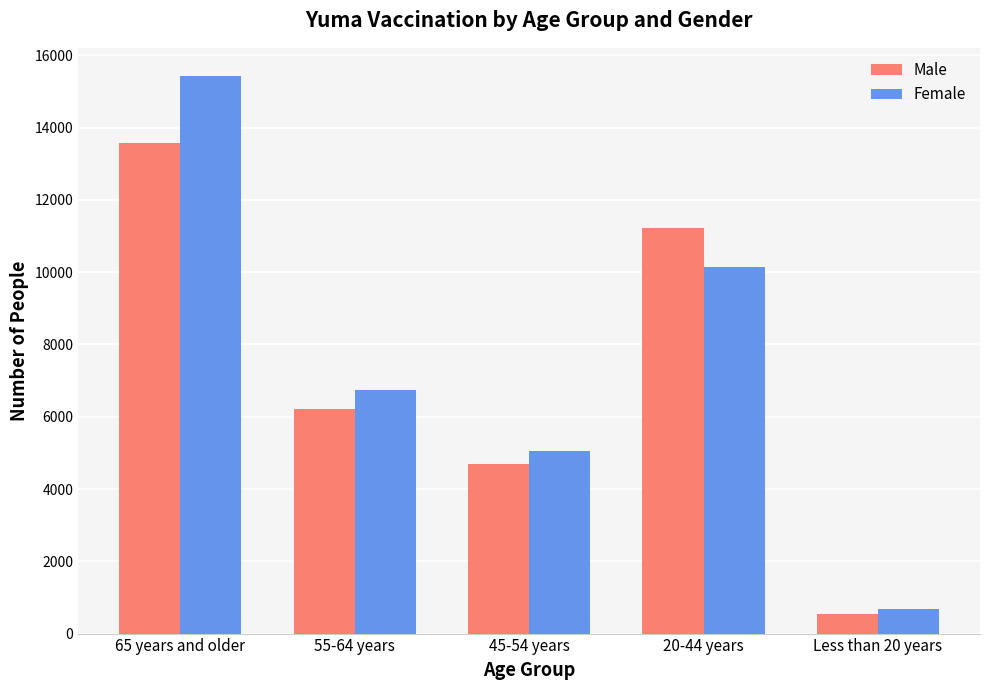

Where is Female nearest to the value 8058?

55-64 years